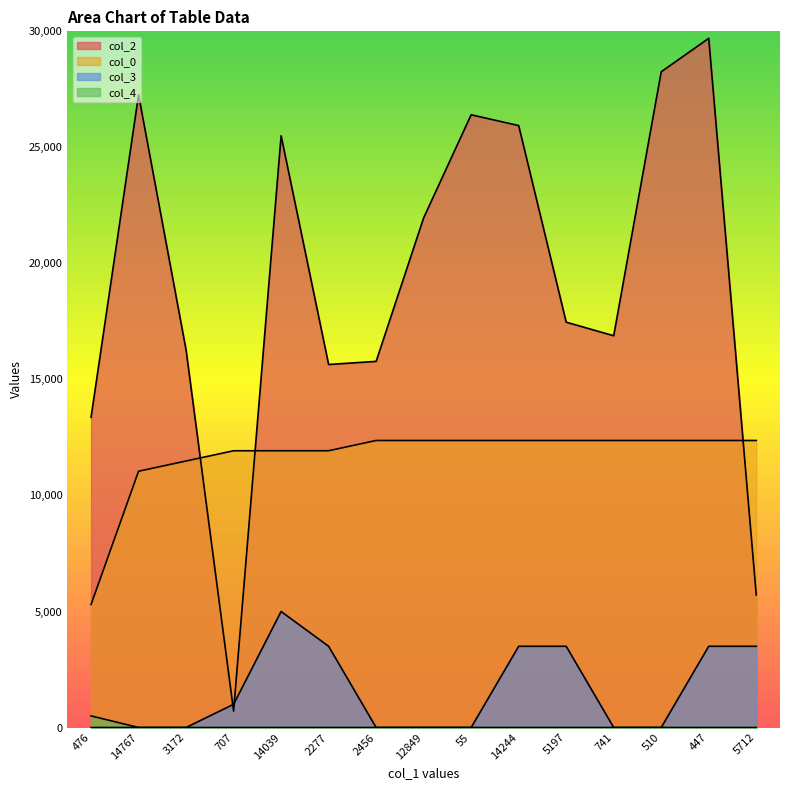

Where is col_3 nearest to the value 2500?

2277